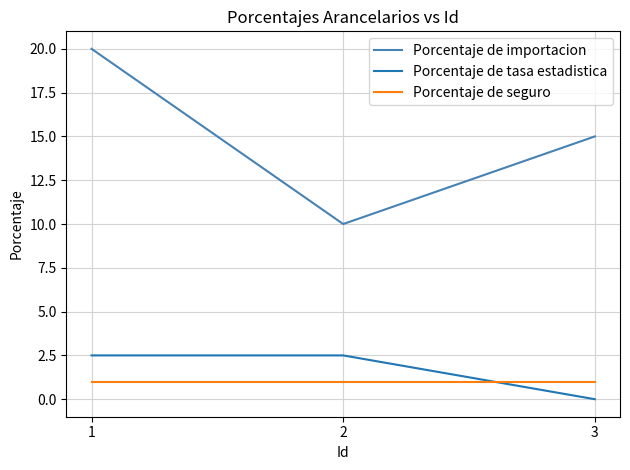

Is it true that Porcentaje de importacion equals 10.0 at 2?

True